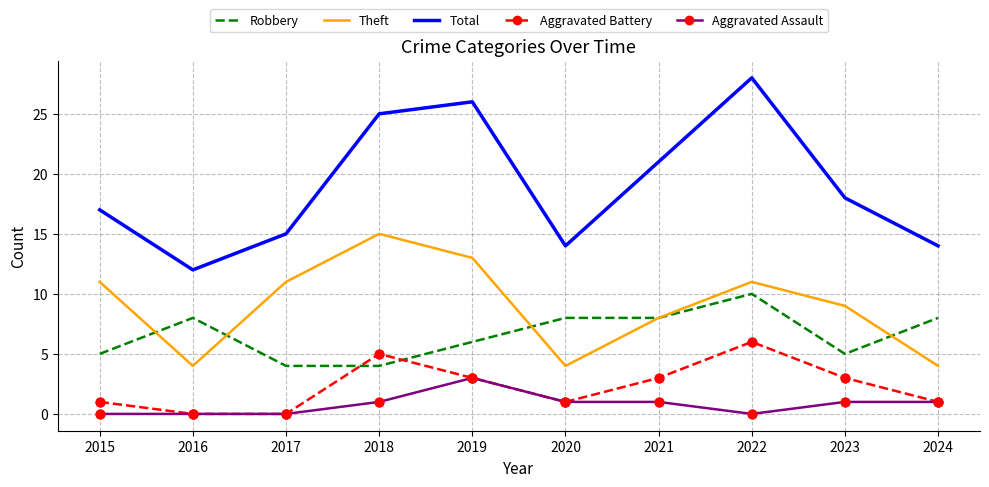

Is the value of Aggravated Battery at 2019 greater than the value of Robbery at 2024?

No